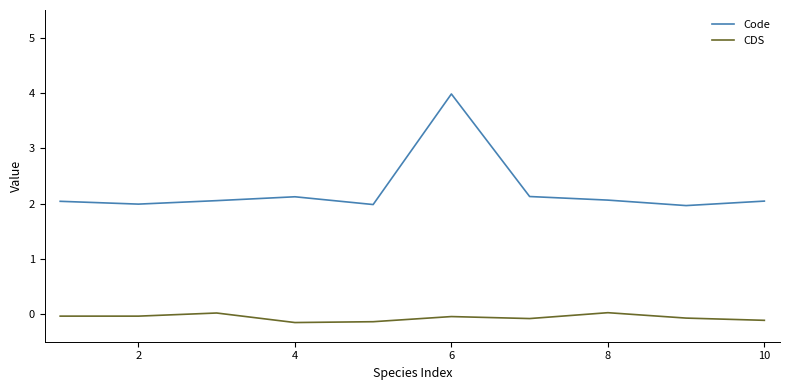

Which series has the largest range (max minus min)?

Code